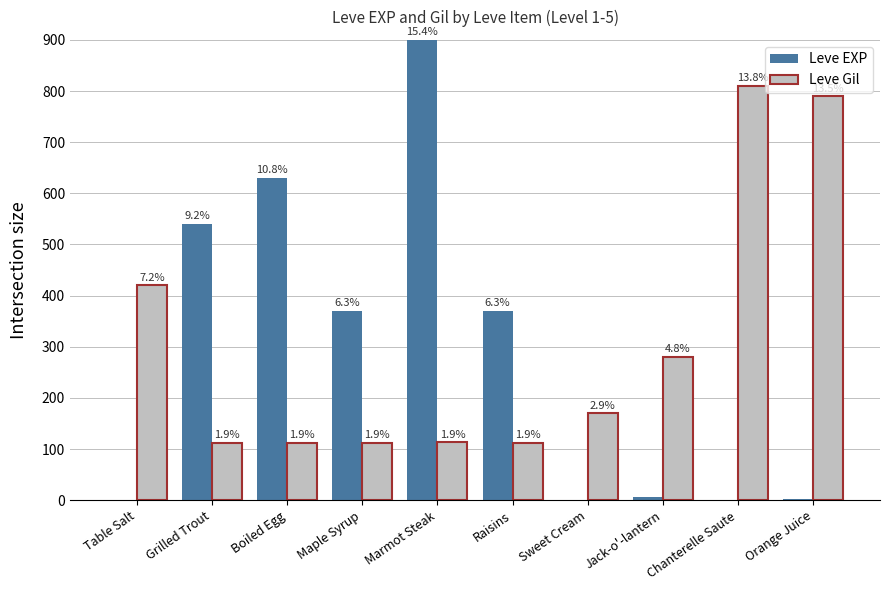

Are the bars grouped side by side (vs. stacked)?

Yes